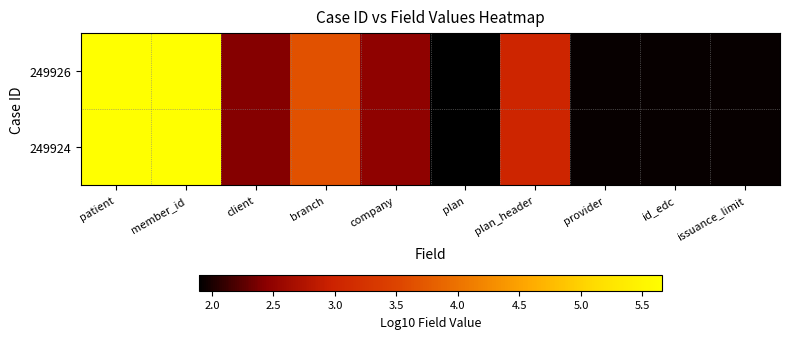

At which category is the sum across all series the highest?

patient